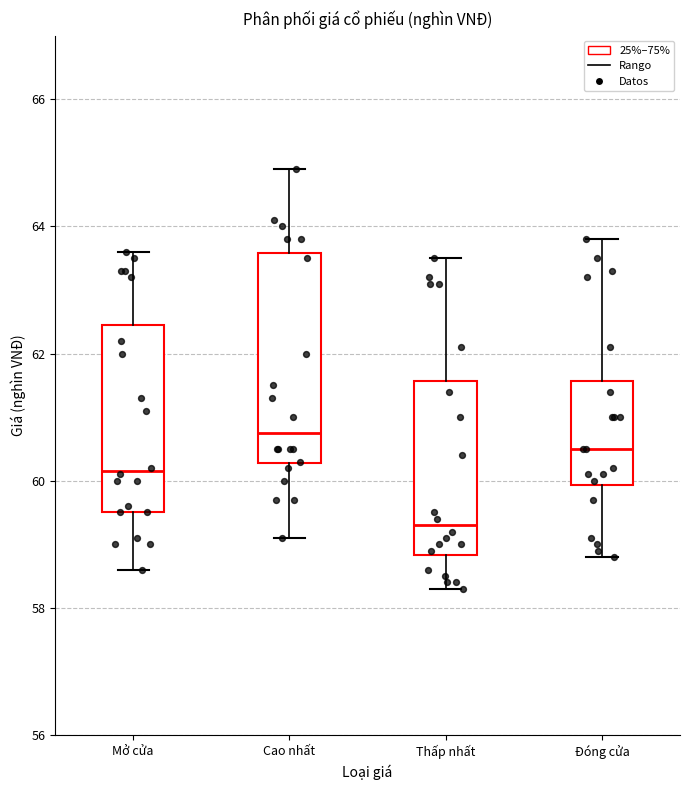

Reading left to right, transcribe this box plot: for each box, give where its median line is, the range the box spans, and where its two whiskers end, as read against the y-axis. The values are not printed on the chart, so give them approximately, as read against the axis.

Mở cửa: median 60.2, box 59.6 to 62.4, whiskers 58.6 to 63.6
Cao nhất: median 60.8, box 60.2 to 63.6, whiskers 59.2 to 65.0
Thấp nhất: median 59.4, box 58.8 to 61.6, whiskers 58.4 to 63.6
Đóng cửa: median 60.6, box 60.0 to 61.6, whiskers 58.8 to 63.8